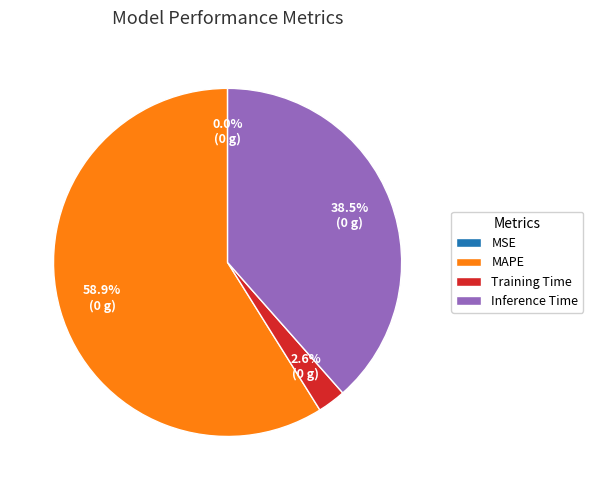

Is there any slice that represents more than half of the pie?

Yes